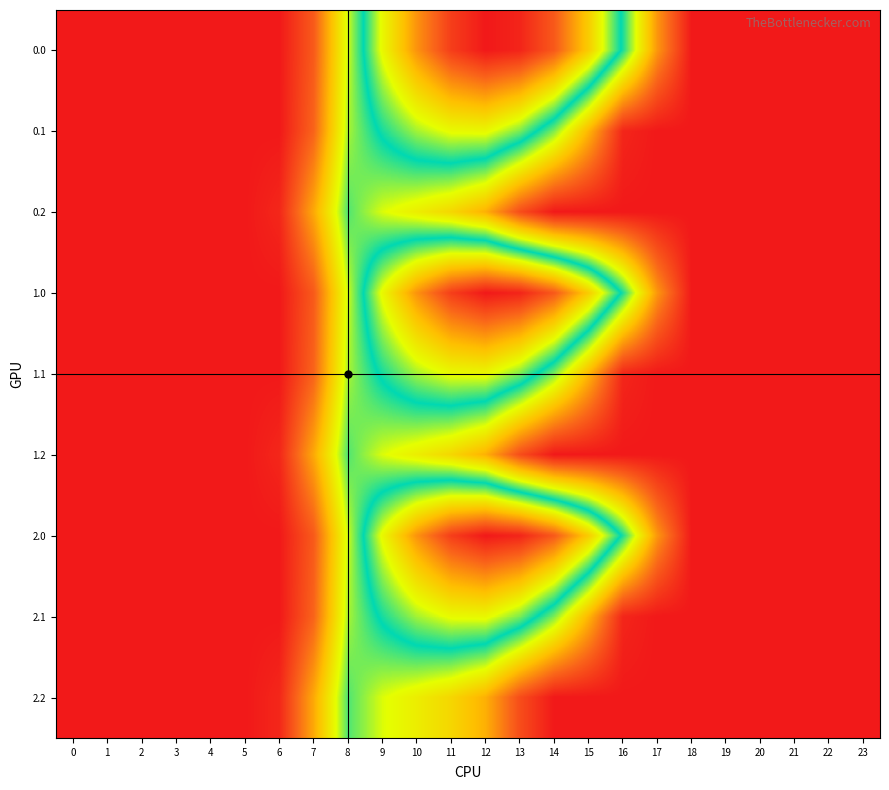

Reading left to right, what are all the values shown in this chart?

0.0: 0=0.0	1=0.0	2=0.0	3=0.0	4=0.0	5=0.0	6=0.0	7=134.3	8=489.3	9=804.0	10=1023.2	11=1185.2	12=1261.6	13=1237.4	14=1128.6	15=911.8	16=613.0	17=243.5	18=0.0	19=0.0	20=0.0	21=0.0	22=0.0	23=0.0
0.1: 0=0.0	1=0.0	2=0.0	3=0.0	4=0.0	5=0.0	6=0.0	7=153.2	8=514.8	9=646.9	10=742.1	11=800.2	12=806.9	13=715.3	14=544.1	15=301.4	16=26.8	17=0.0	18=0.0	19=0.0	20=0.0	21=0.0	22=0.0	23=0.0
0.2: 0=0.0	1=0.0	2=0.0	3=0.0	4=0.0	5=0.0	6=29.3	7=276.9	8=576.6	9=480.7	10=430.5	11=374.4	12=289.5	13=107.8	14=0.0	15=0.0	16=0.0	17=0.0	18=0.0	19=0.0	20=0.0	21=0.0	22=0.0	23=0.0
1.0: 0=0.0	1=0.0	2=0.0	3=0.0	4=0.0	5=0.0	6=0.0	7=134.3	8=489.3	9=804.0	10=1023.2	11=1185.2	12=1261.6	13=1237.4	14=1128.6	15=911.8	16=613.0	17=243.5	18=0.0	19=0.0	20=0.0	21=0.0	22=0.0	23=0.0
1.1: 0=0.0	1=0.0	2=0.0	3=0.0	4=0.0	5=0.0	6=0.0	7=153.2	8=514.8	9=646.9	10=742.1	11=800.2	12=806.9	13=715.3	14=544.1	15=301.4	16=26.8	17=0.0	18=0.0	19=0.0	20=0.0	21=0.0	22=0.0	23=0.0
1.2: 0=0.0	1=0.0	2=0.0	3=0.0	4=0.0	5=0.0	6=29.3	7=276.9	8=576.6	9=480.7	10=430.5	11=374.4	12=289.5	13=107.8	14=0.0	15=0.0	16=0.0	17=0.0	18=0.0	19=0.0	20=0.0	21=0.0	22=0.0	23=0.0
2.0: 0=0.0	1=0.0	2=0.0	3=0.0	4=0.0	5=0.0	6=0.0	7=134.3	8=489.3	9=804.0	10=1023.2	11=1185.2	12=1261.6	13=1237.4	14=1128.6	15=911.8	16=613.0	17=243.5	18=0.0	19=0.0	20=0.0	21=0.0	22=0.0	23=0.0
2.1: 0=0.0	1=0.0	2=0.0	3=0.0	4=0.0	5=0.0	6=0.0	7=153.2	8=514.8	9=646.9	10=742.1	11=800.2	12=806.9	13=715.3	14=544.1	15=301.4	16=26.8	17=0.0	18=0.0	19=0.0	20=0.0	21=0.0	22=0.0	23=0.0
2.2: 0=0.0	1=0.0	2=0.0	3=0.0	4=0.0	5=0.0	6=29.3	7=276.9	8=576.6	9=480.7	10=430.5	11=374.4	12=289.5	13=107.8	14=0.0	15=0.0	16=0.0	17=0.0	18=0.0	19=0.0	20=0.0	21=0.0	22=0.0	23=0.0